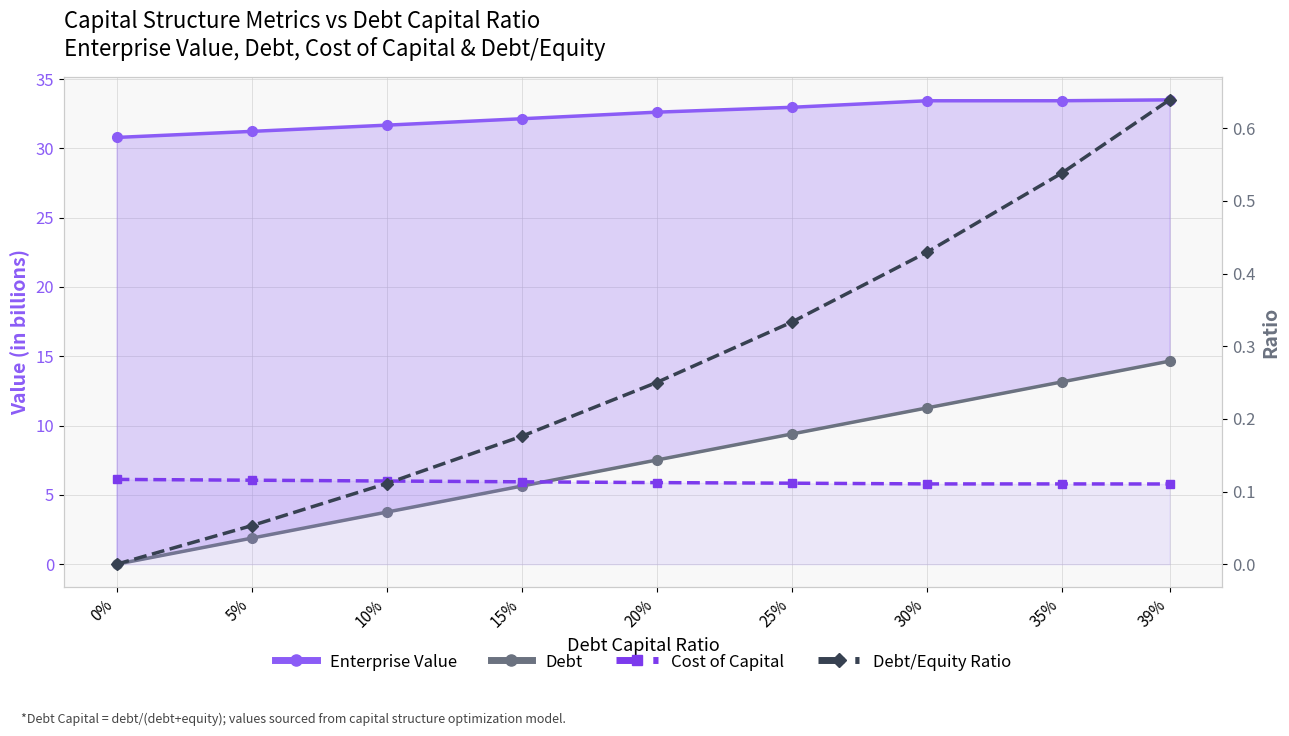

Reading left to right, transcribe all the data shown in this chart.

Enterprise Value: 0%=30.8	5%=31.2	10%=31.7	15%=32.1	20%=32.6	25%=33.0	30%=33.4	35%=33.4	39%=33.5
Debt: 0%=0.0	5%=1.9	10%=3.8	15%=5.6	20%=7.5	25%=9.4	30%=11.3	35%=13.1	39%=14.7
Cost of Capital: 0%=0.1	5%=0.1	10%=0.1	15%=0.1	20%=0.1	25%=0.1	30%=0.1	35%=0.1	39%=0.1
Debt/Equity Ratio: 0%=0.0	5%=0.1	10%=0.1	15%=0.2	20%=0.2	25%=0.3	30%=0.4	35%=0.5	39%=0.6